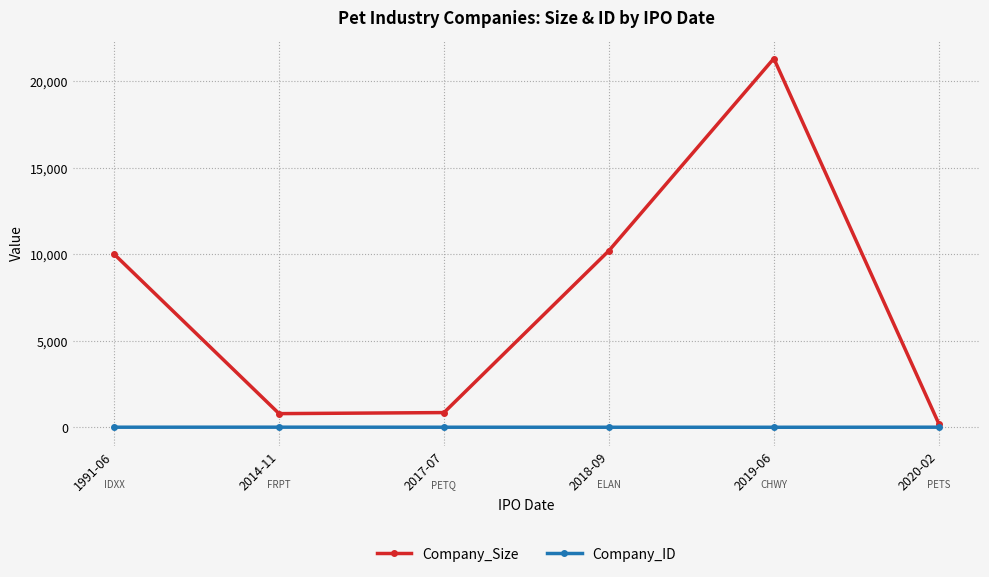

How many lines are shown in the chart?

2